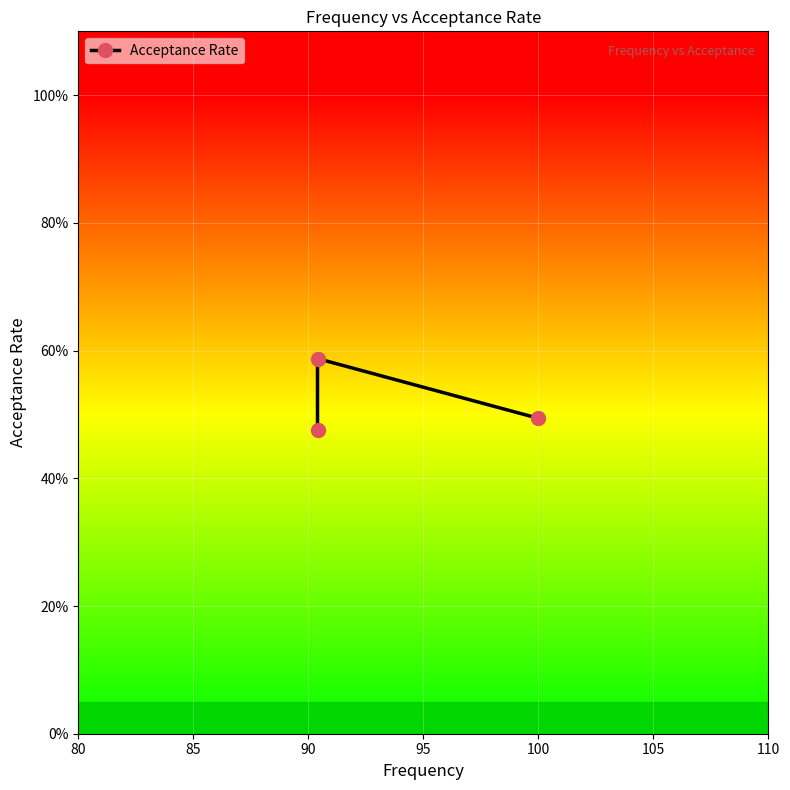

What is the average value?

0.5